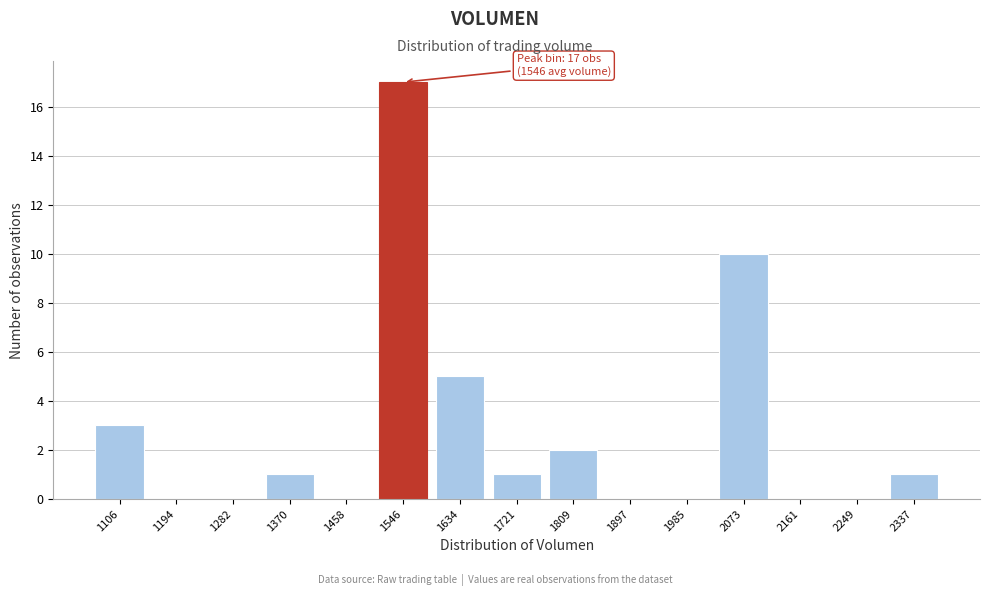

Reading left to right, transcribe all the data shown in this chart.

1106=3	1194=0	1282=0	1370=1	1458=0	1546=17	1634=5	1721=1	1809=2	1897=0	1985=0	2073=10	2161=0	2249=0	2337=1